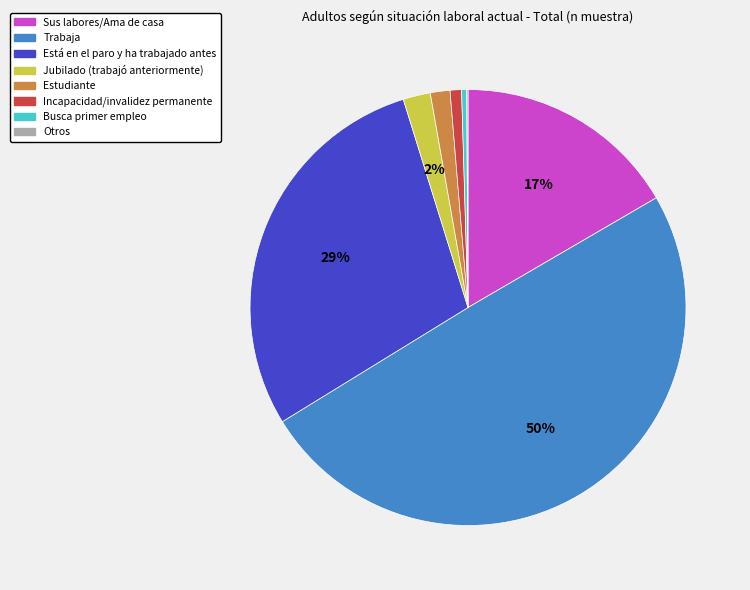

What is the largest slice in the pie chart?

Trabaja